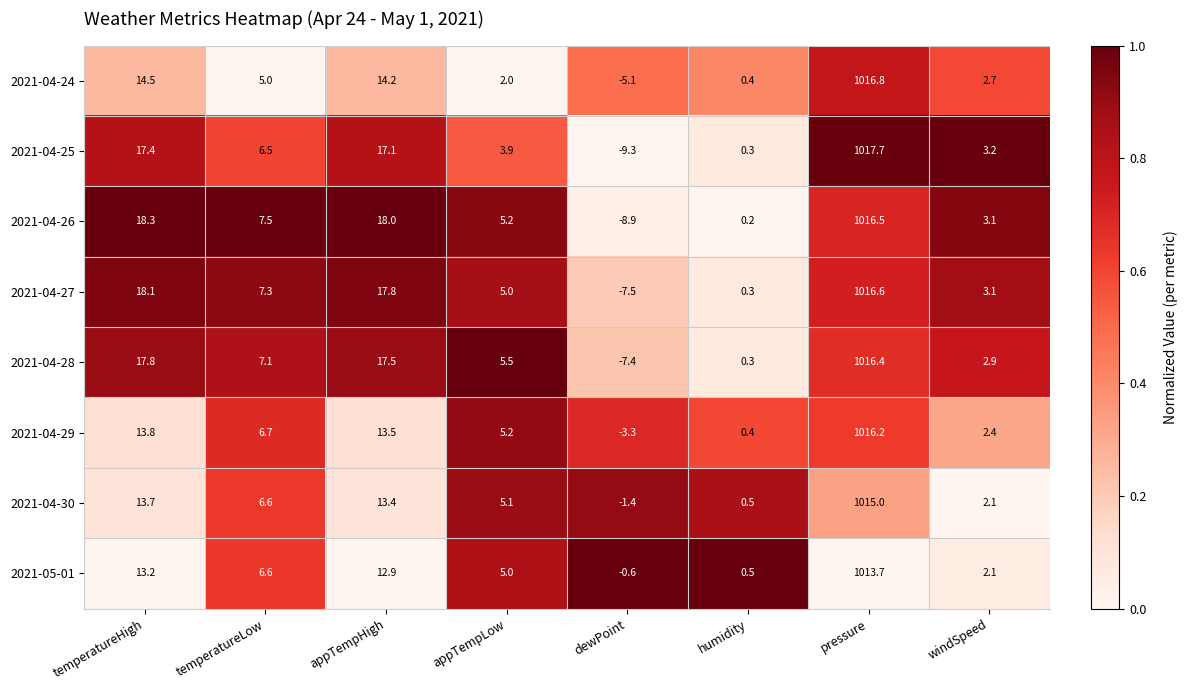

What is the maximum value for 2021-04-28?

1016.4